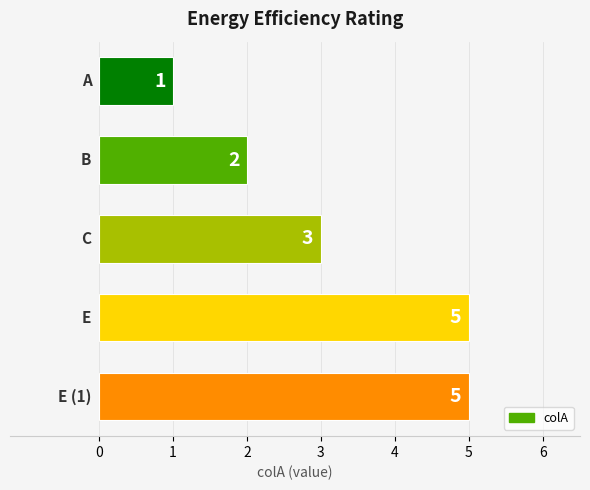

What is the value of the 2nd bar from the top?

2